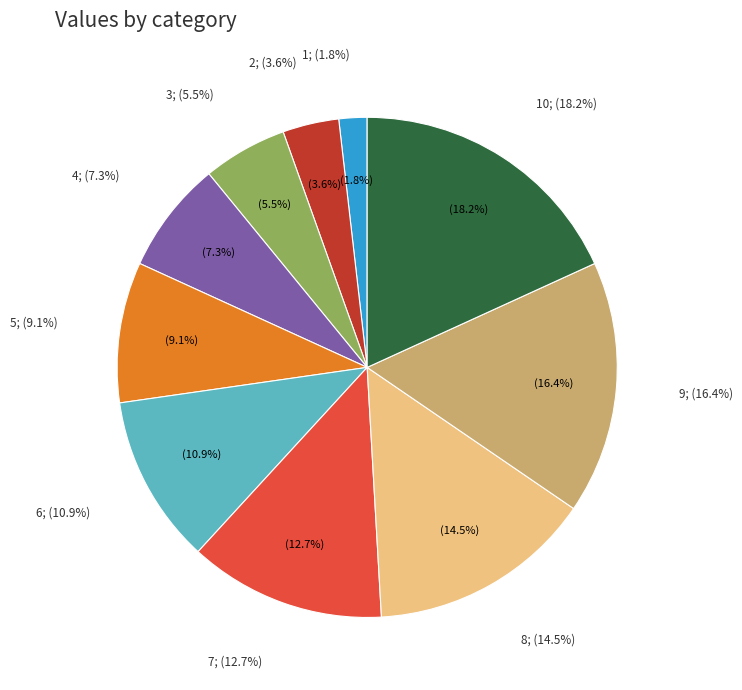

What percentage is the 10; slice, to the nearest percent?

18%